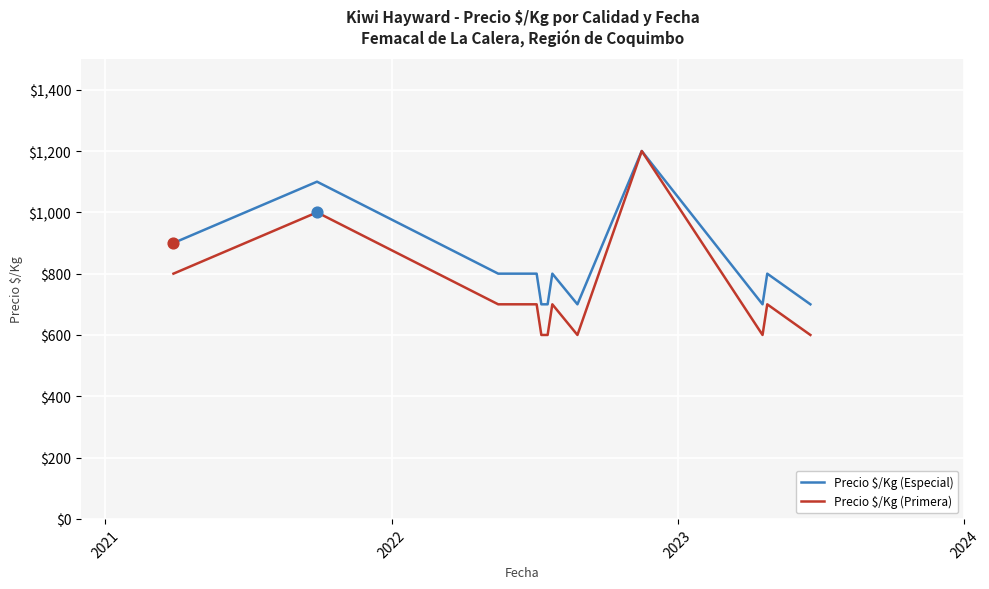

At how many categories does at least one series exceed 882?

3